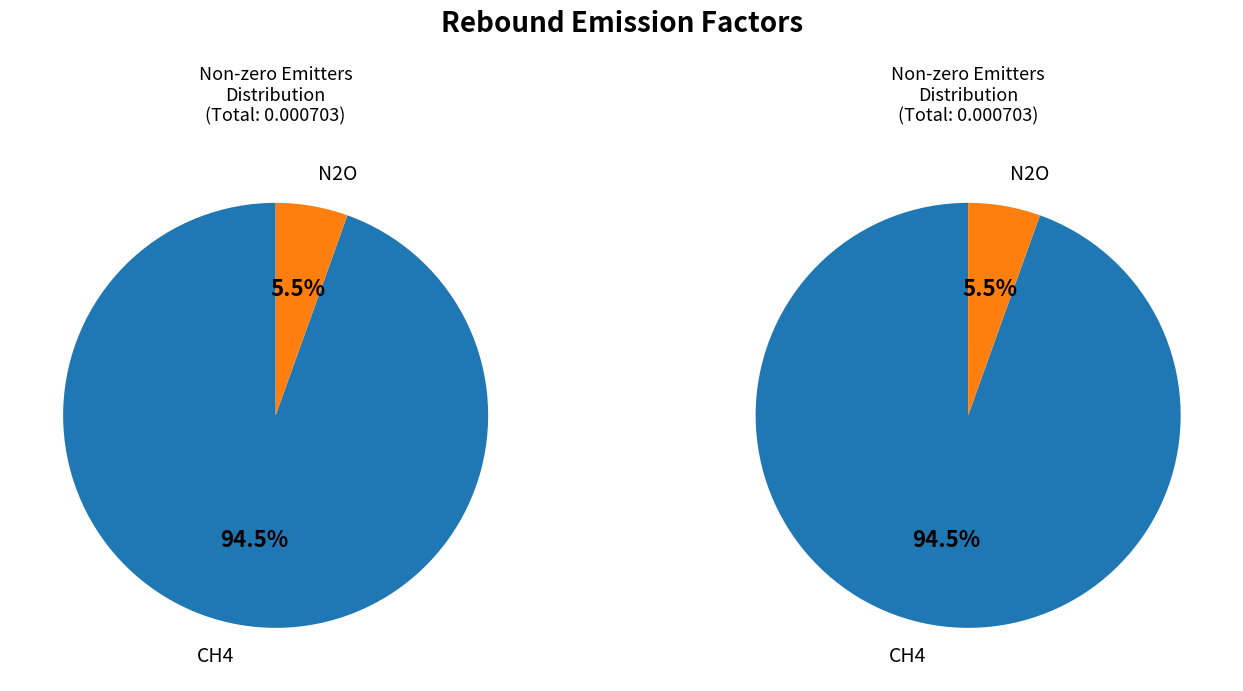

Rank the categories by value from highest to lowest.

CH4, N2O